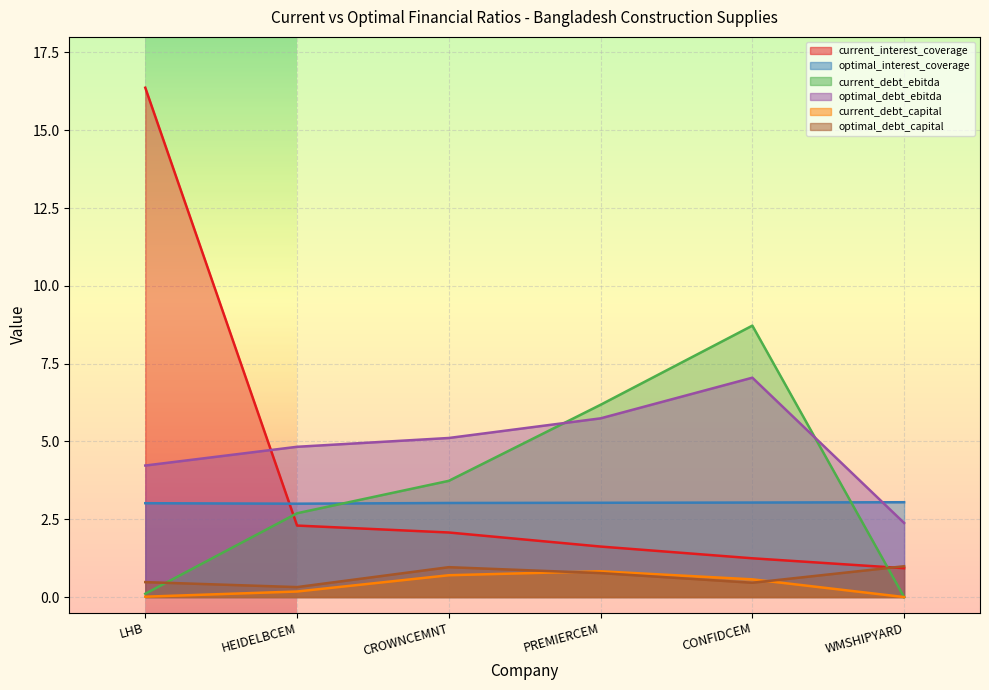

Which category has the highest value in the current_interest_coverage series?

LHB